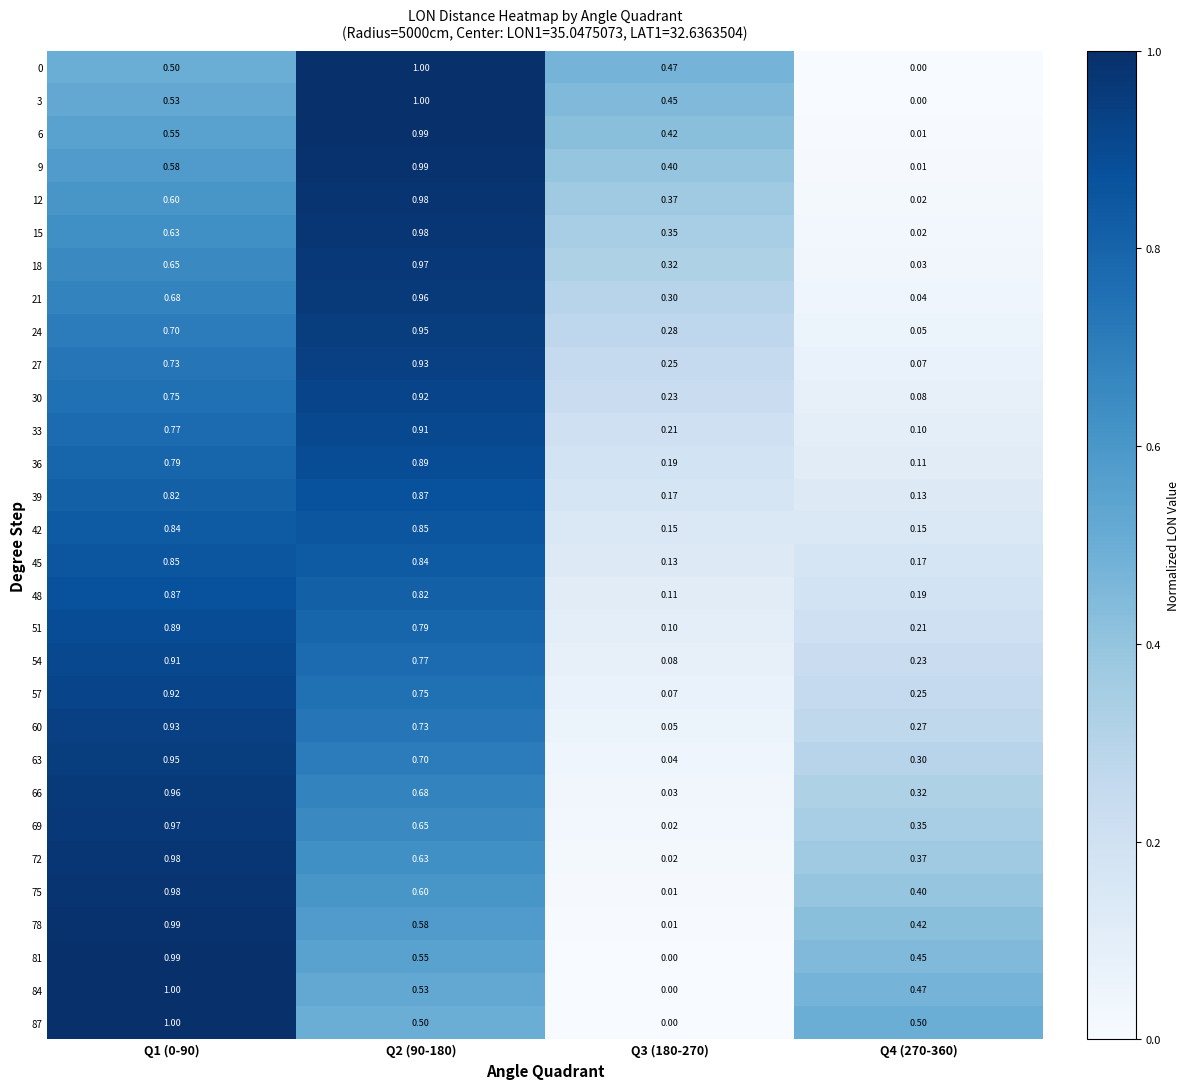

Is the value of 72 at Q2 (90-180) greater than the value of 54 at Q4 (270-360)?

Yes